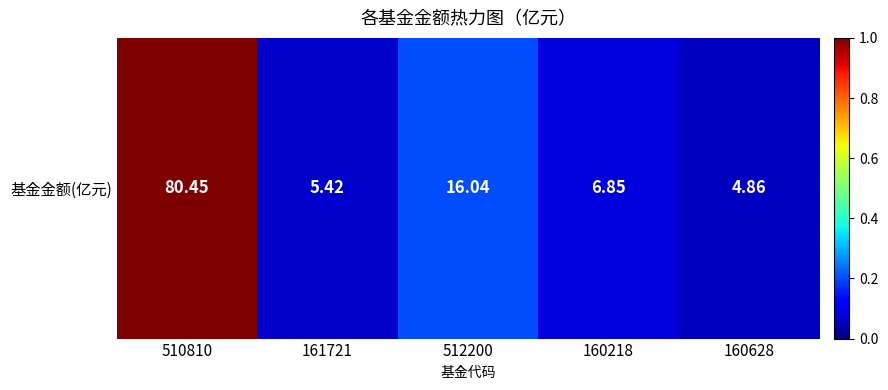

Reading left to right, transcribe all the data shown in this chart.

510810=1.0	161721=0.1	512200=0.2	160218=0.1	160628=0.1